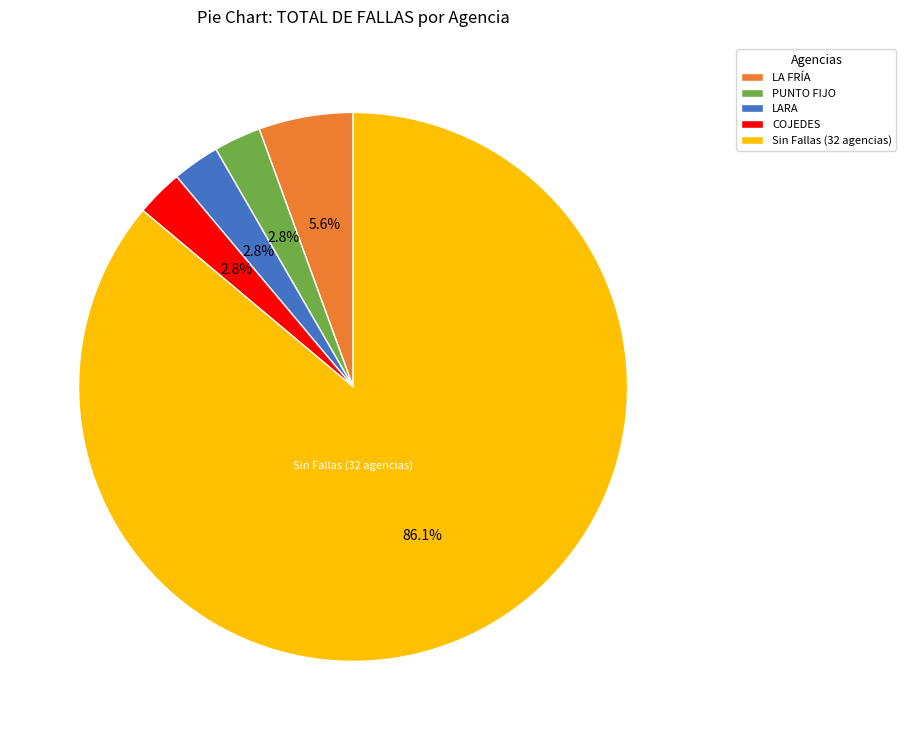

Approximately how many times larger is the value at COJEDES compared to LA FRÍA?

0.5